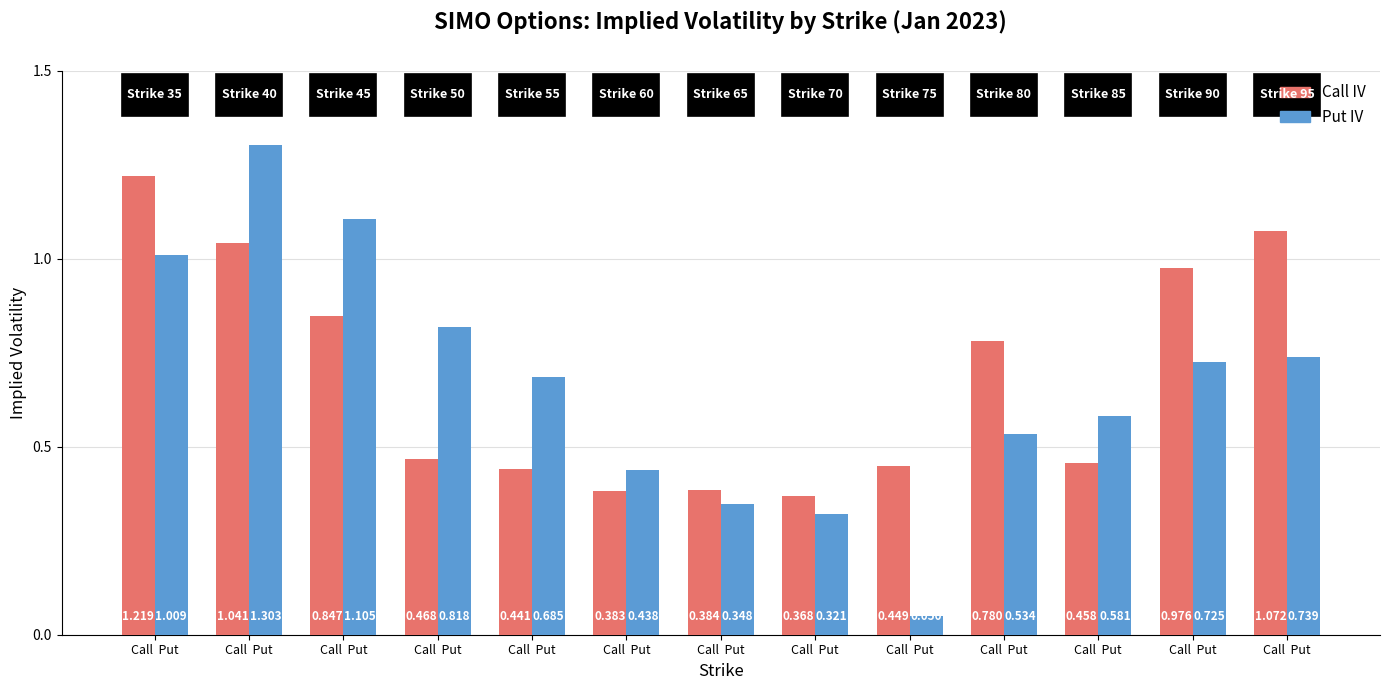

Which series has the largest total across all categories?

Call IV